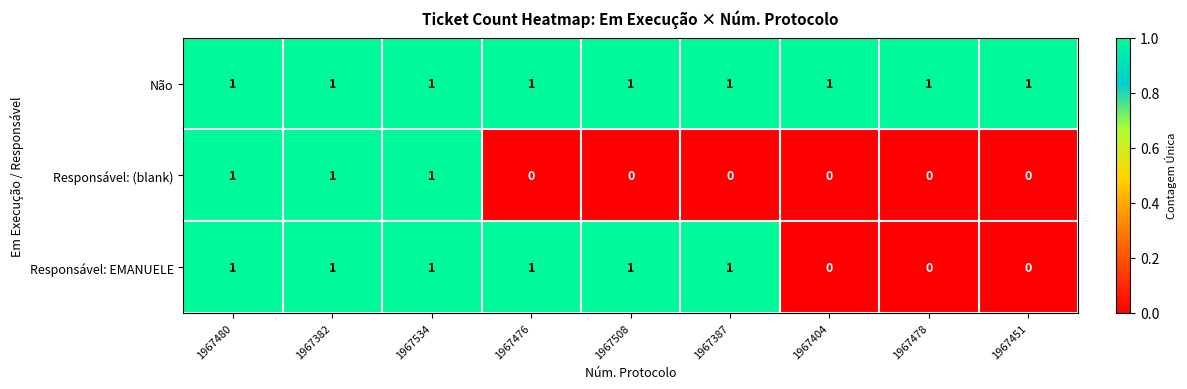

The Não series shows 1 at 1967534. True or false?

True